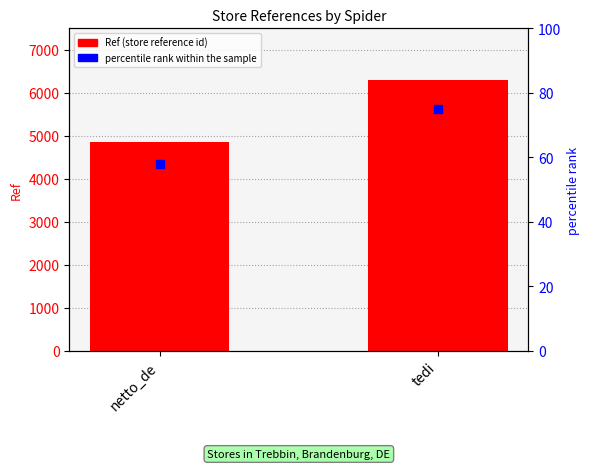

Which series reaches the minimum Y coordinate?

percentile rank within the sample